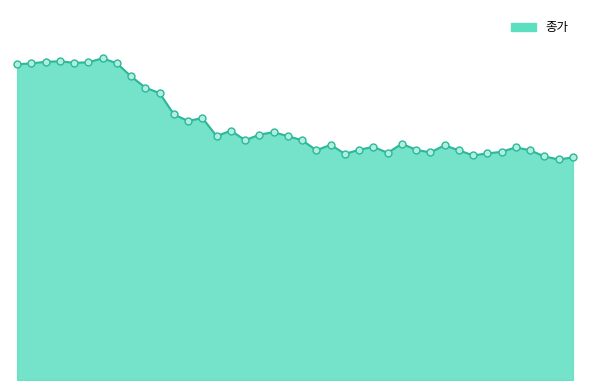

Does the chart display data point markers on the line(s)?

No